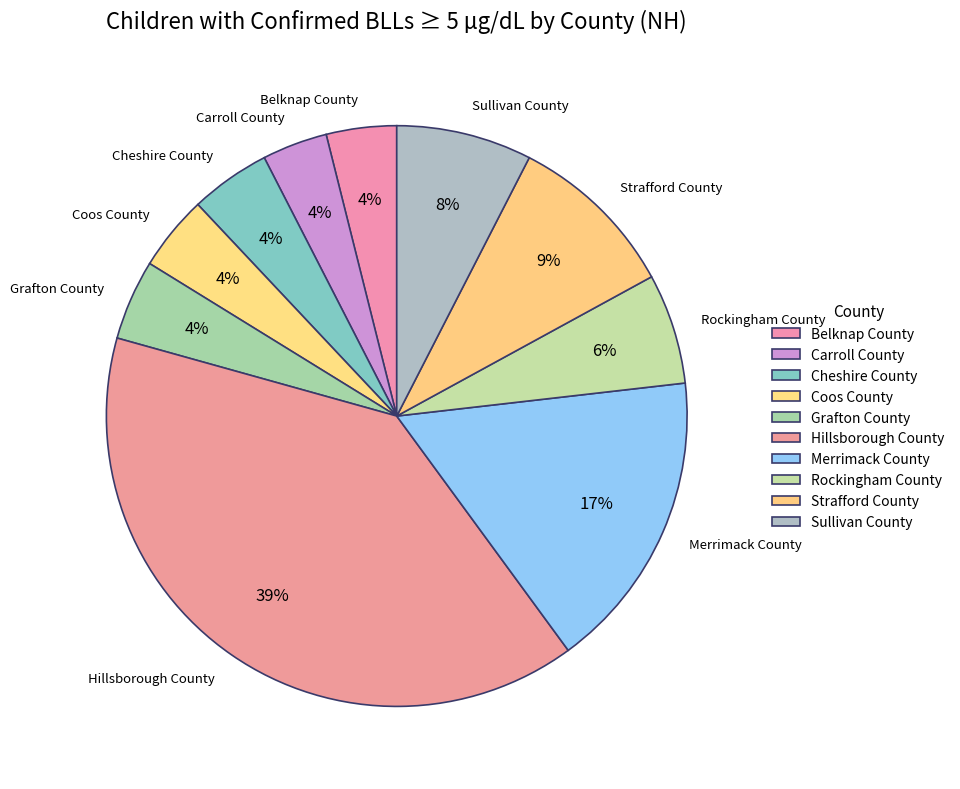

Which slice is the largest?

Hillsborough County